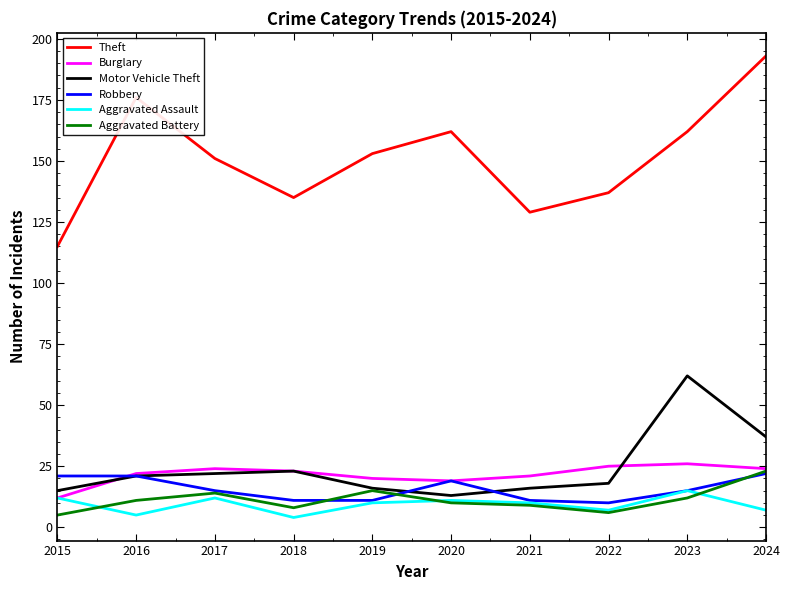

Reading left to right, what are all the values shown in this chart?

Theft: 2015=115	2016=176	2017=151	2018=135	2019=153	2020=162	2021=129	2022=137	2023=162	2024=193
Burglary: 2015=12	2016=22	2017=24	2018=23	2019=20	2020=19	2021=21	2022=25	2023=26	2024=24
Motor Vehicle Theft: 2015=15	2016=21	2017=22	2018=23	2019=16	2020=13	2021=16	2022=18	2023=62	2024=37
Robbery: 2015=21	2016=21	2017=15	2018=11	2019=11	2020=19	2021=11	2022=10	2023=15	2024=22
Aggravated Assault: 2015=12	2016=5	2017=12	2018=4	2019=10	2020=11	2021=10	2022=7	2023=15	2024=7
Aggravated Battery: 2015=5	2016=11	2017=14	2018=8	2019=15	2020=10	2021=9	2022=6	2023=12	2024=23